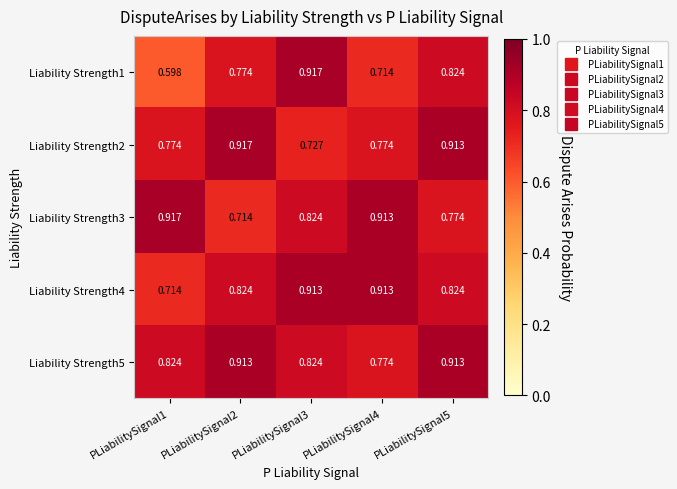

Is the value of Liability Strength4 at PLiabilitySignal5 greater than the value of Liability Strength1 at PLiabilitySignal3?

No